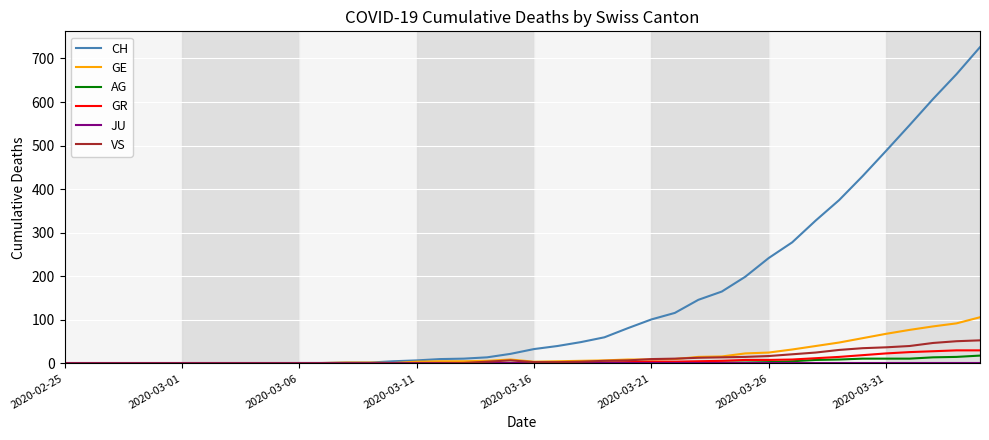

What is the maximum value shown in the chart?

726